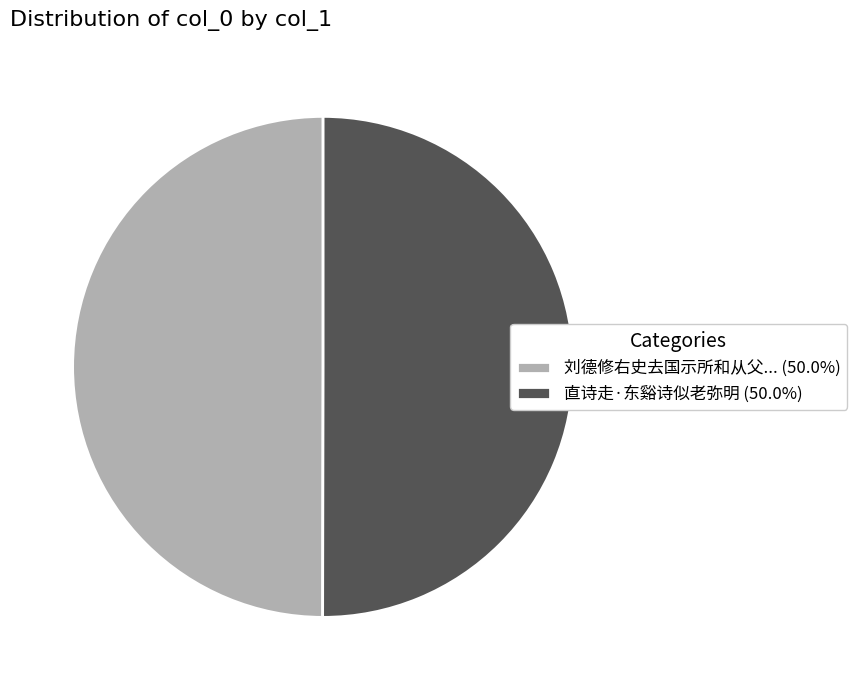

What is the ratio of the value at 直诗走·东谿诗似老弥明 (50.0%) to the value at 刘德修右史去国示所和从父... (50.0%)?

1.0